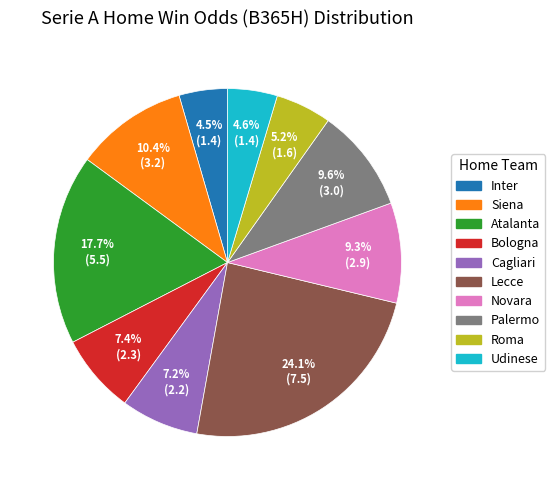

Which has a higher value, Bologna or Novara?

Novara